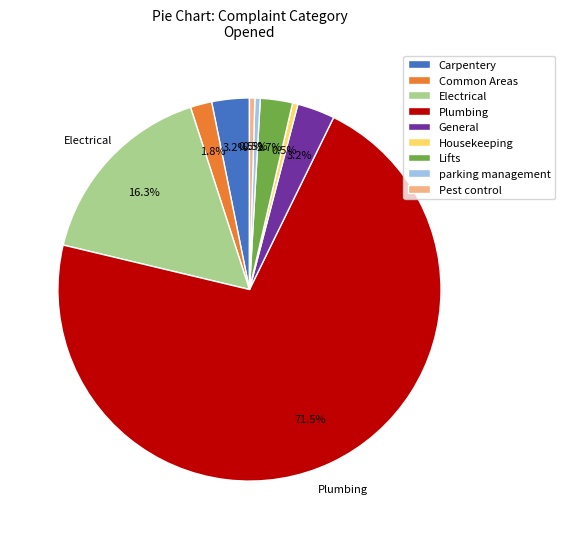

What percentage is NOT represented by Carpentery?

96.8%